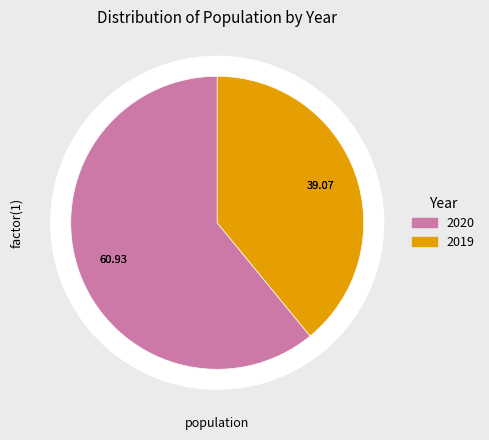

Combined, do 2019 and 2020 account for over 50%?

Yes